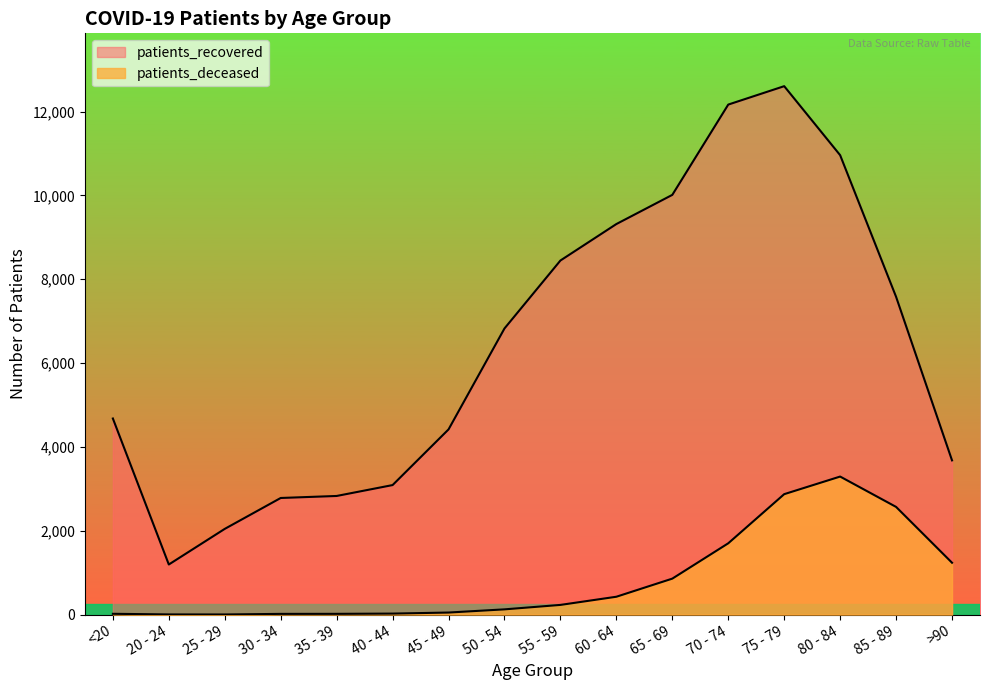

What is the minimum value for patients_deceased?

3